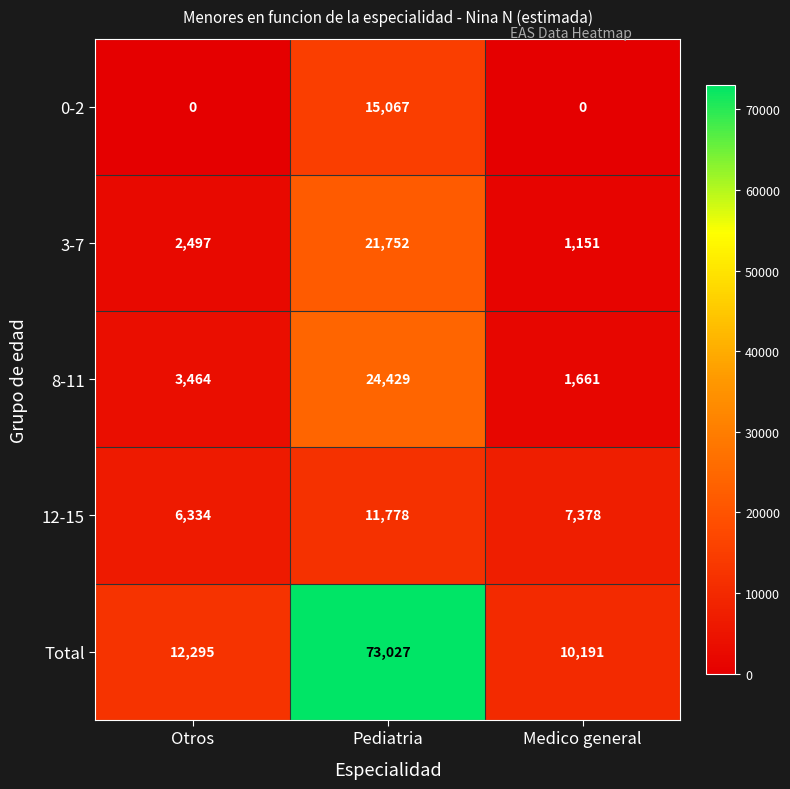

The 12-15 series shows 6334 at Otros. True or false?

True